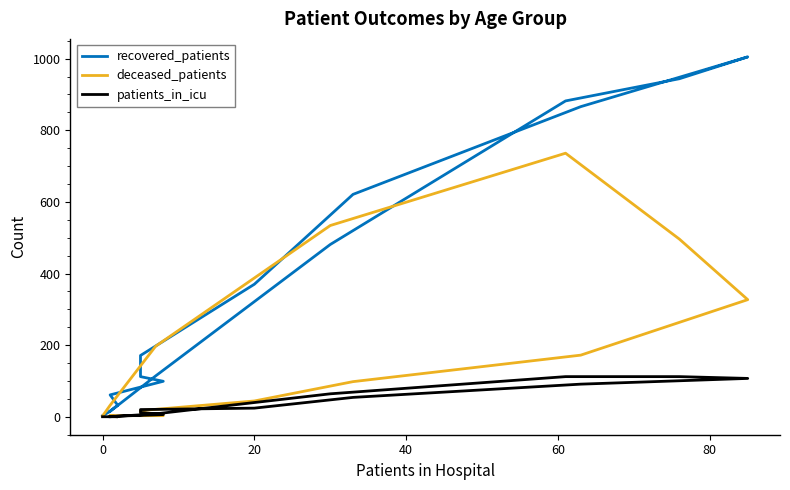

Which series has the largest total across all categories?

recovered_patients